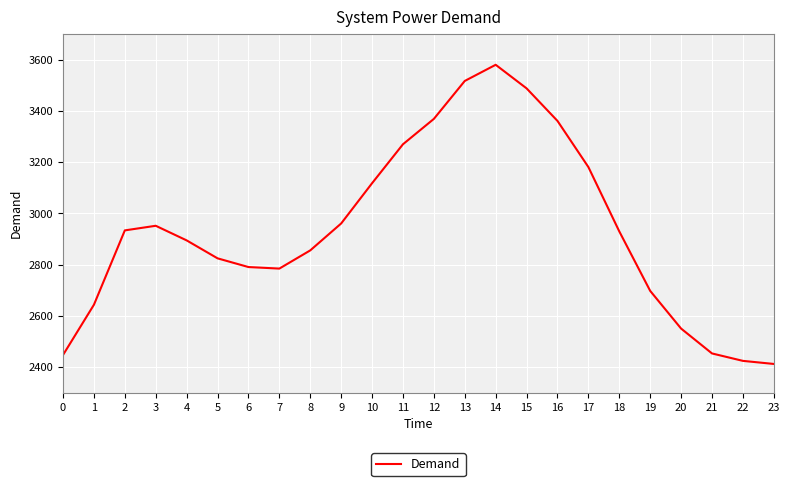

What is the difference between the maximum and minimum values?

1167